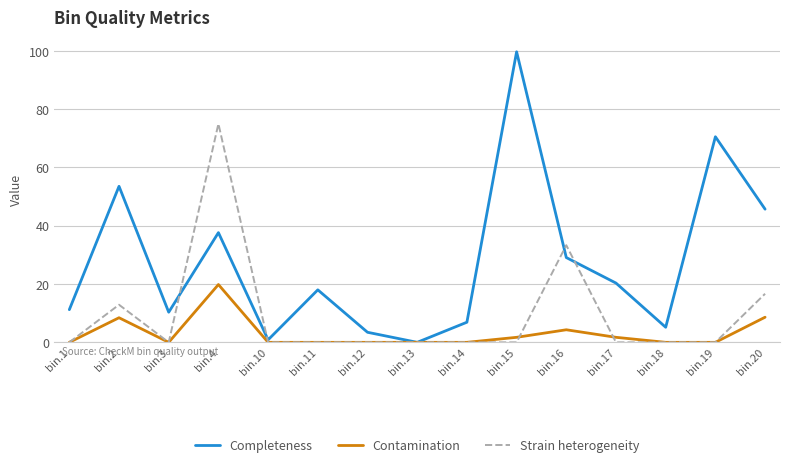

What is the approximate value of Completeness at bin.14?

6.9